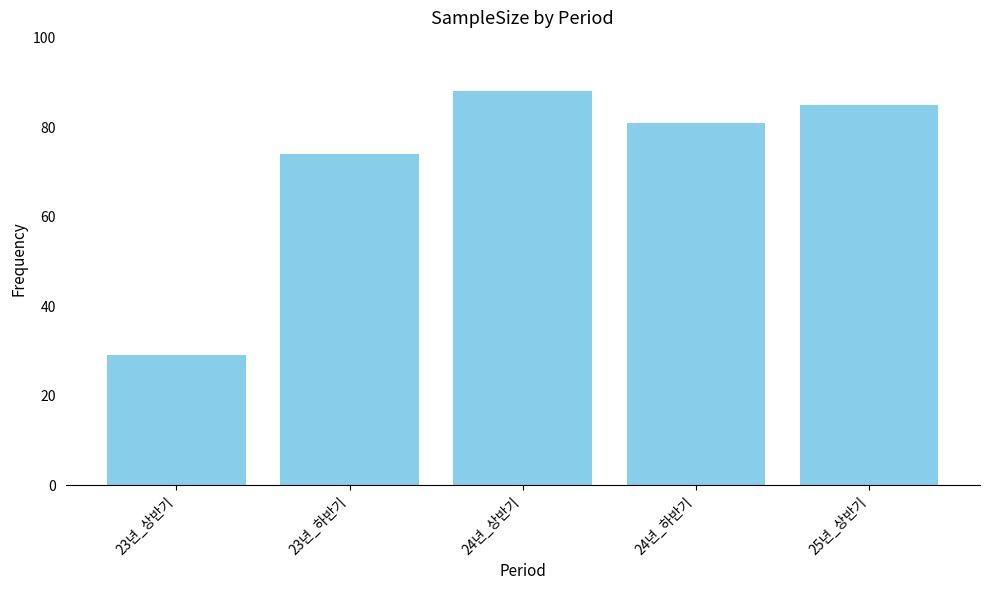

Reading right to left, what are all the values shown in this chart?

85	81	88	74	29